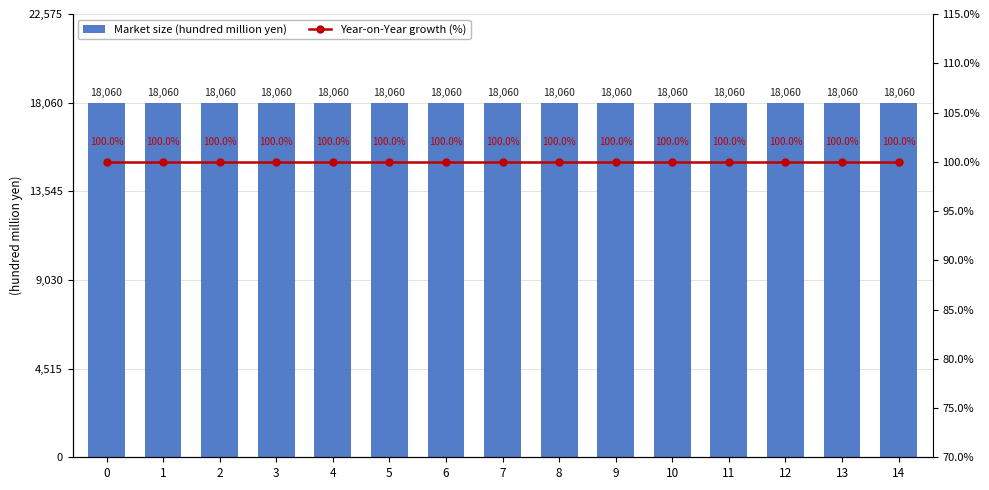

What is the value of the Market size (hundred million yen) bar at the 12th from the left?

18060.3